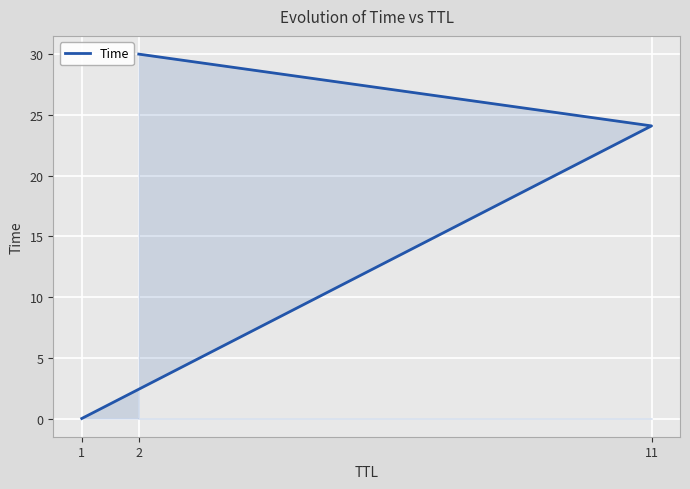

What is the difference between the maximum and second lowest values?

5.9